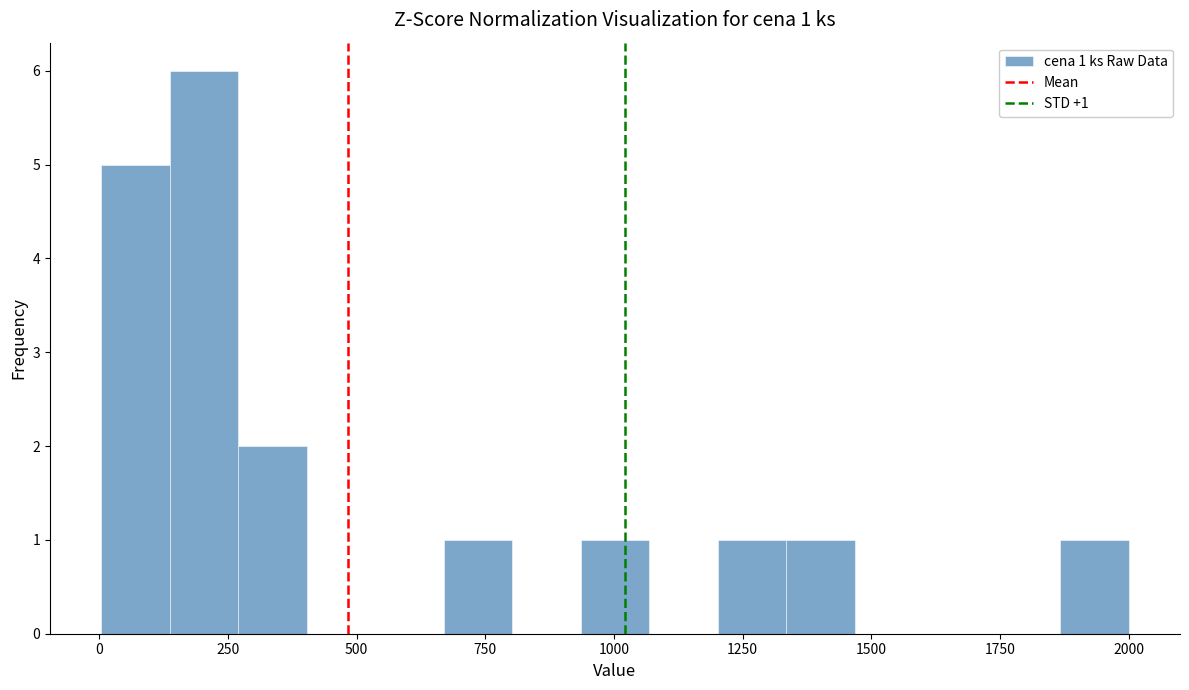

Around what value on the x-axis is the tallest bar? Give the approximate position of its centre, as read against the axis.

200